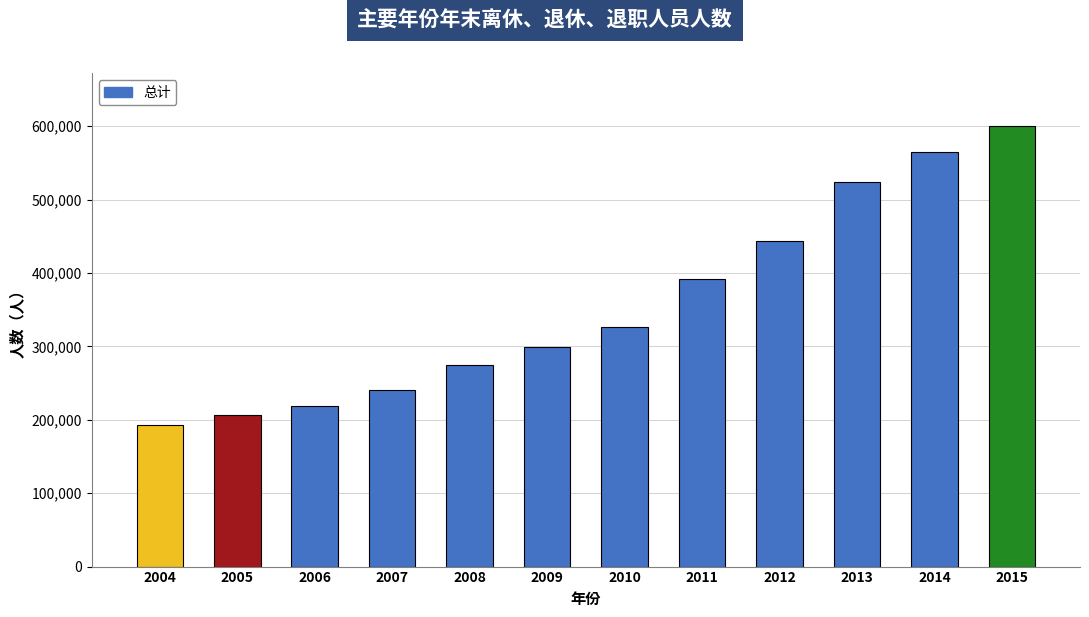

What is the value of the 8th bar from the left?

392283